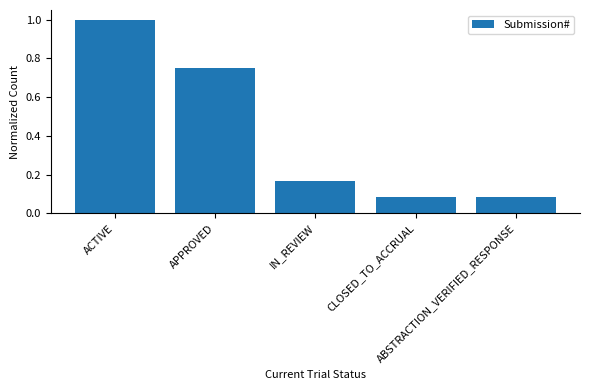

What is the difference between the maximum and minimum values?

0.9